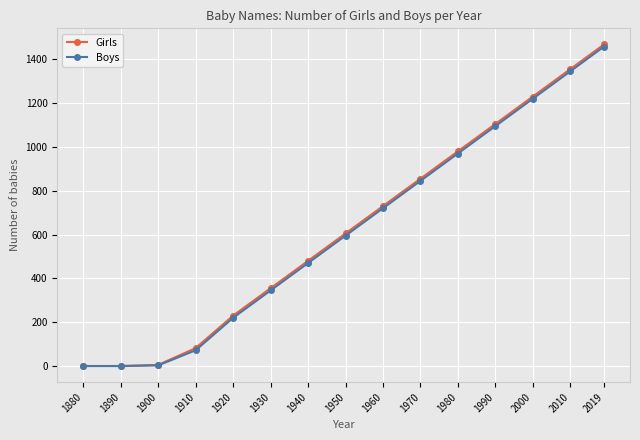

What is the difference between the highest and lowest values at 1900?

2